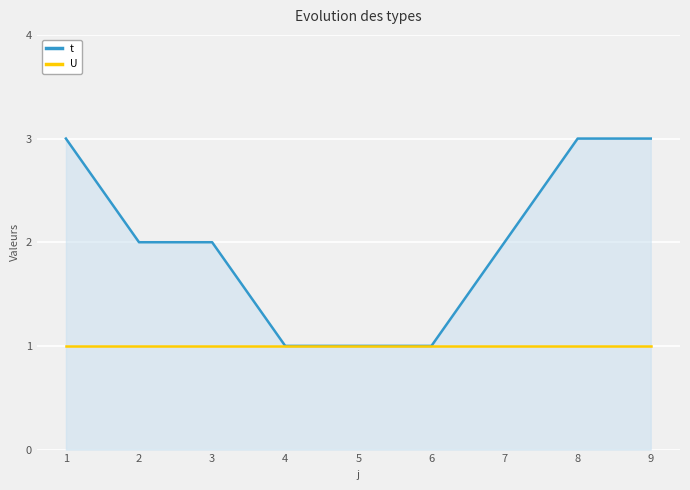

What is the highest value of the U series?

1